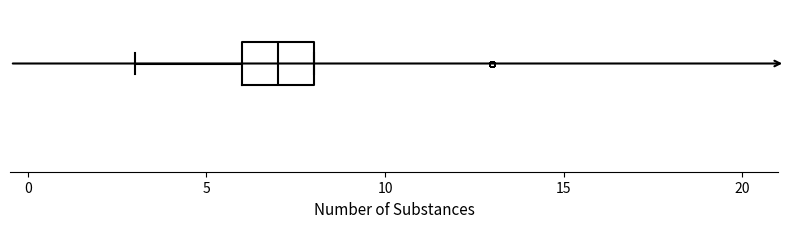

Where is the right edge of the box on the x-axis? The values are not printed on the chart, so give them approximately, as read against the axis.

8